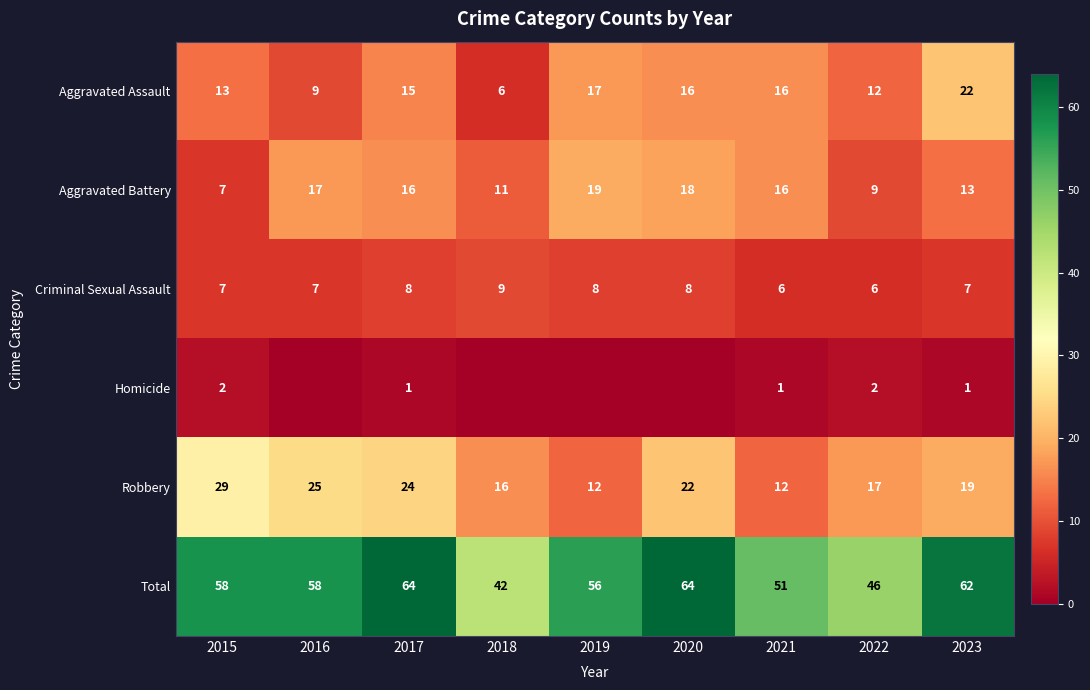

At which label does Aggravated Assault reach its peak?

2023